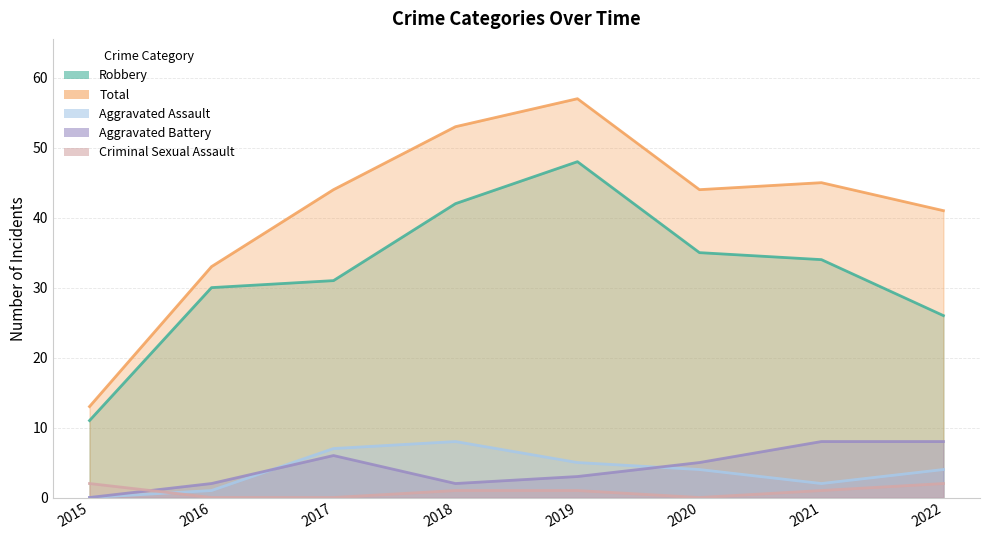

At how many categories does at least one series exceed 11?

8